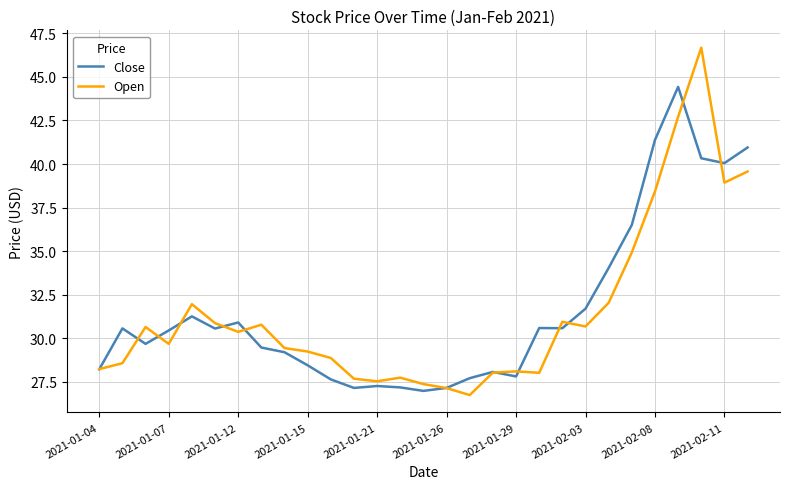

Which series has the widest spread of values?

Open